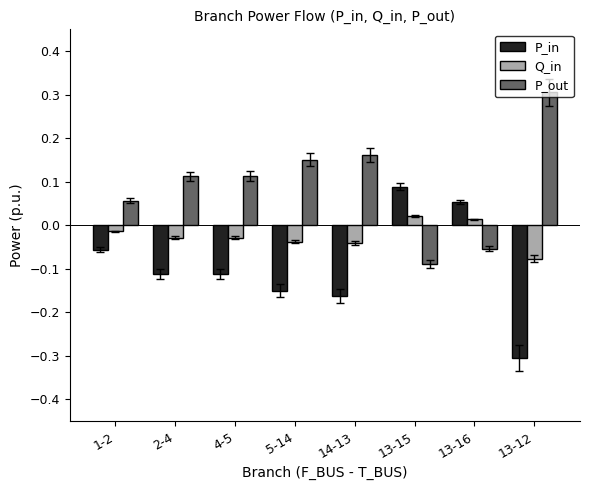

List the series in order of their overall mean, lowest first.

P_in, Q_in, P_out